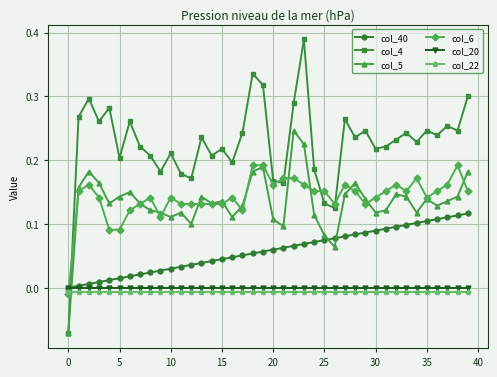

Which series has the largest total across all categories?

col_4